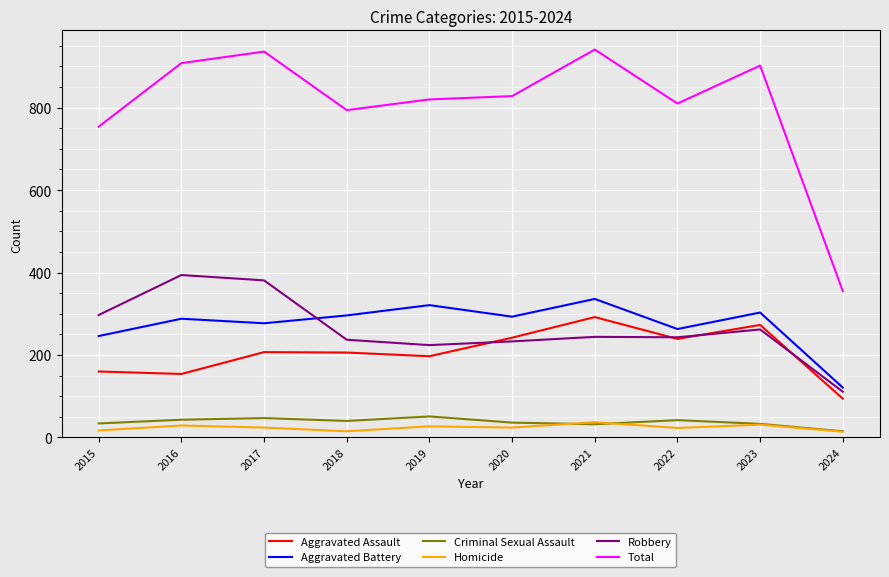

What is the maximum value shown in the chart?

941